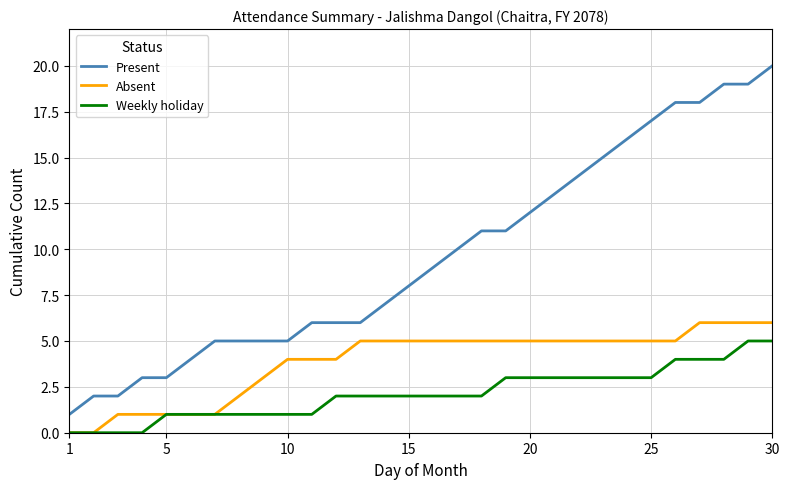

Which series has the largest total across all categories?

Present